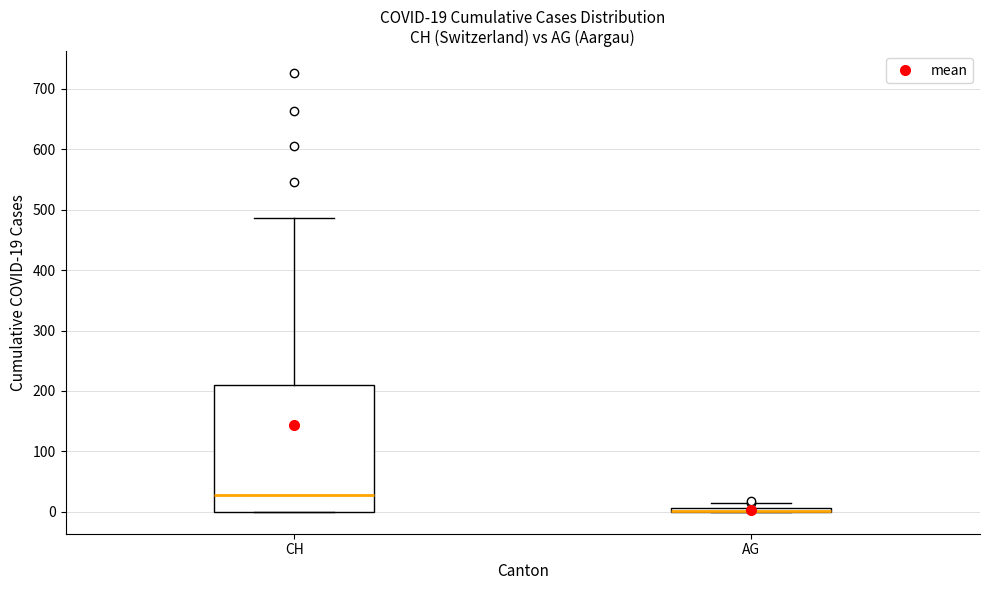

Which box is the tallest, from its lower edge to its upper edge?

CH